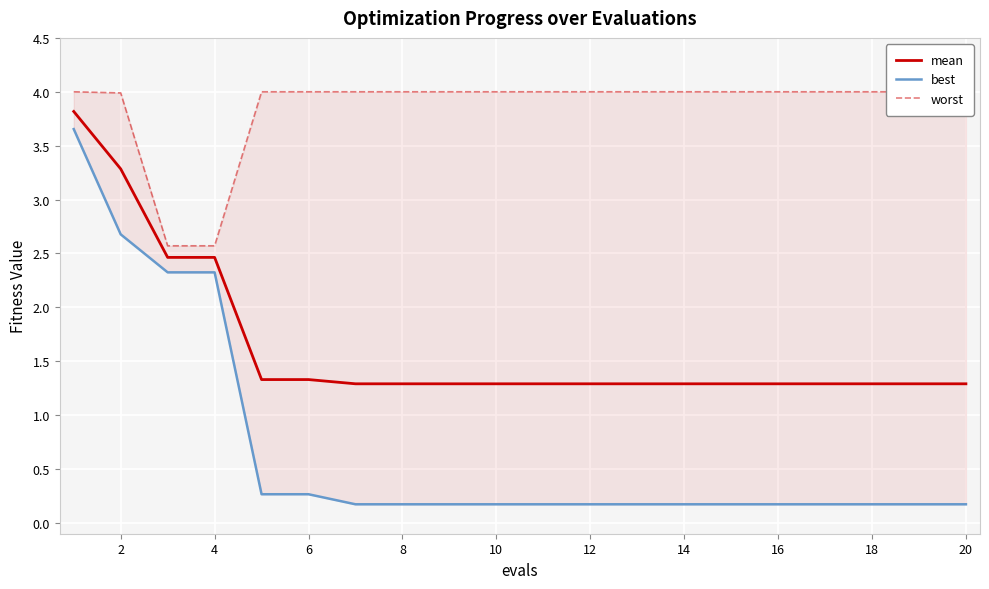

Is it true that mean equals 1.8 at 14?

False